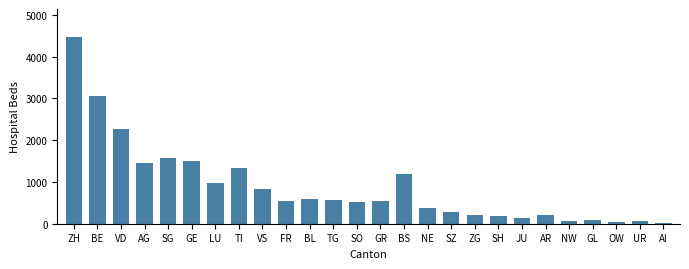

What is the sum of all values?

23111